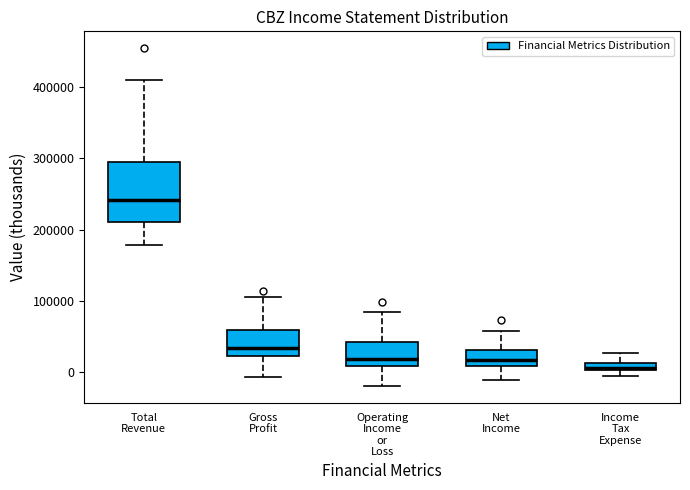

Where does the upper whisker of the box for Operating Income or Loss end on the y-axis? The values are not printed on the chart, so give them approximately, as read against the axis.

90000